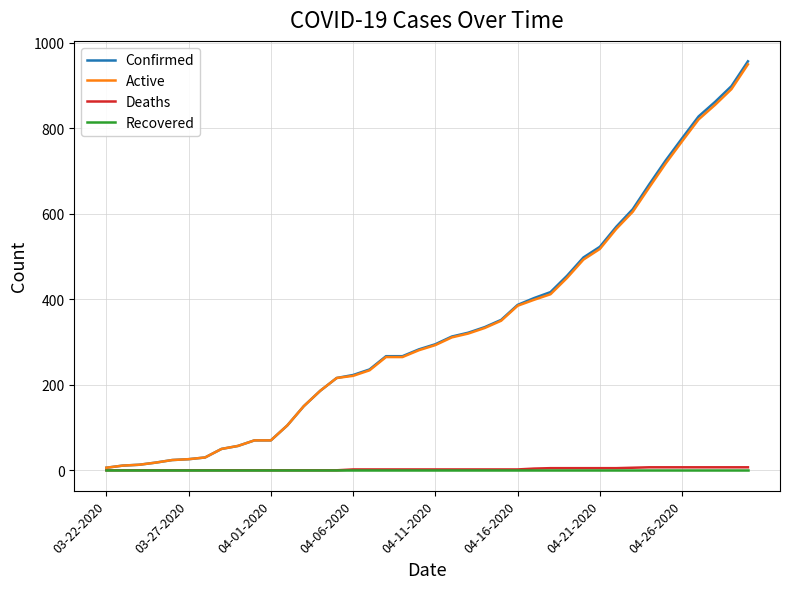

Which series has the widest spread of values?

Confirmed